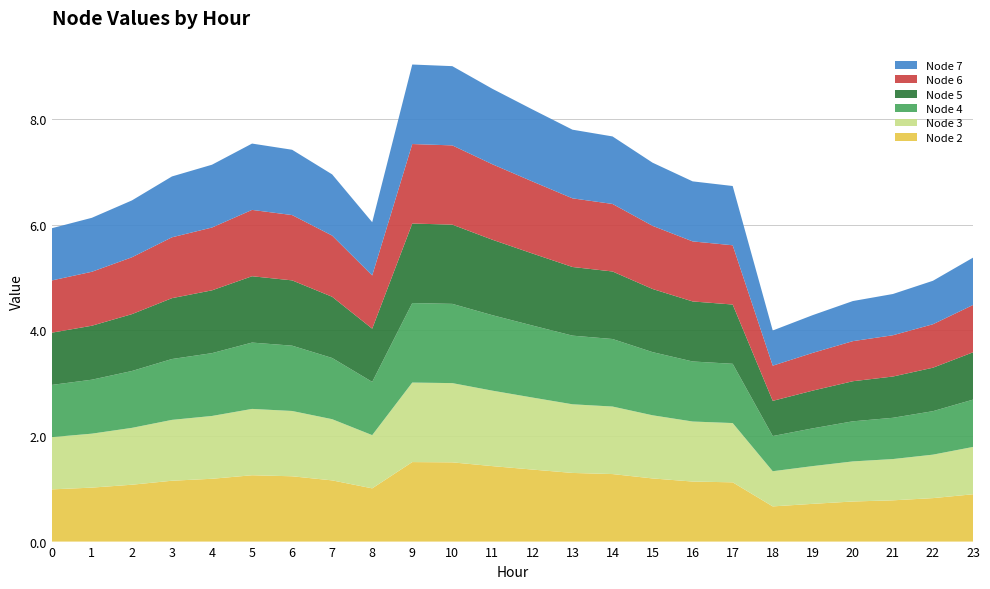

Reading left to right, transcribe all the data shown in this chart.

Node 2: 1.0	1.0	1.1	1.2	1.2	1.3	1.2	1.2	1.0	1.5	1.5	1.4	1.4	1.3	1.3	1.2	1.1	1.1	0.7	0.7	0.8	0.8	0.8	0.9
Node 3: 1.0	1.0	1.1	1.2	1.2	1.3	1.2	1.2	1.0	1.5	1.5	1.4	1.4	1.3	1.3	1.2	1.1	1.1	0.7	0.7	0.8	0.8	0.8	0.9
Node 4: 1.0	1.0	1.1	1.2	1.2	1.3	1.2	1.2	1.0	1.5	1.5	1.4	1.4	1.3	1.3	1.2	1.1	1.1	0.7	0.7	0.8	0.8	0.8	0.9
Node 5: 1.0	1.0	1.1	1.2	1.2	1.3	1.2	1.2	1.0	1.5	1.5	1.4	1.4	1.3	1.3	1.2	1.1	1.1	0.7	0.7	0.8	0.8	0.8	0.9
Node 6: 1.0	1.0	1.1	1.2	1.2	1.3	1.2	1.2	1.0	1.5	1.5	1.4	1.4	1.3	1.3	1.2	1.1	1.1	0.7	0.7	0.8	0.8	0.8	0.9
Node 7: 1.0	1.0	1.1	1.2	1.2	1.3	1.2	1.2	1.0	1.5	1.5	1.4	1.4	1.3	1.3	1.2	1.1	1.1	0.7	0.7	0.8	0.8	0.8	0.9